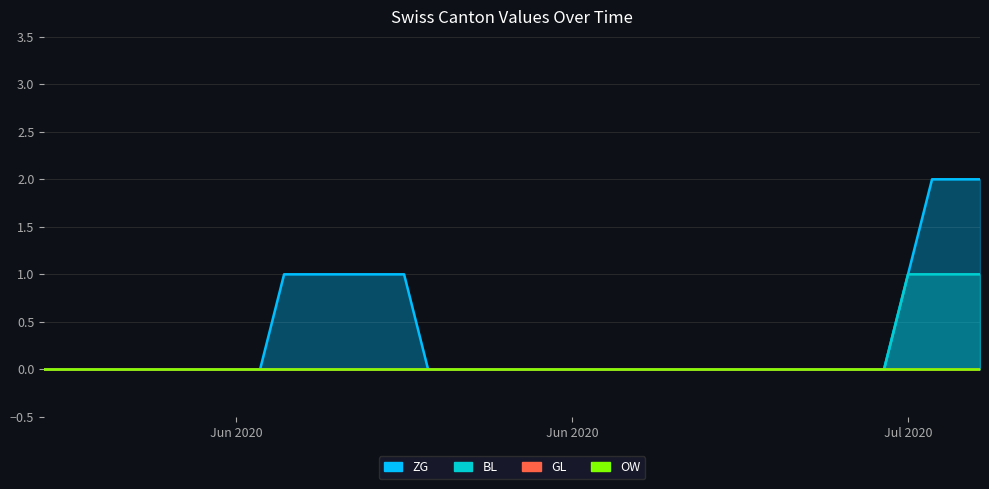

Does the chart have visible grid lines?

Yes